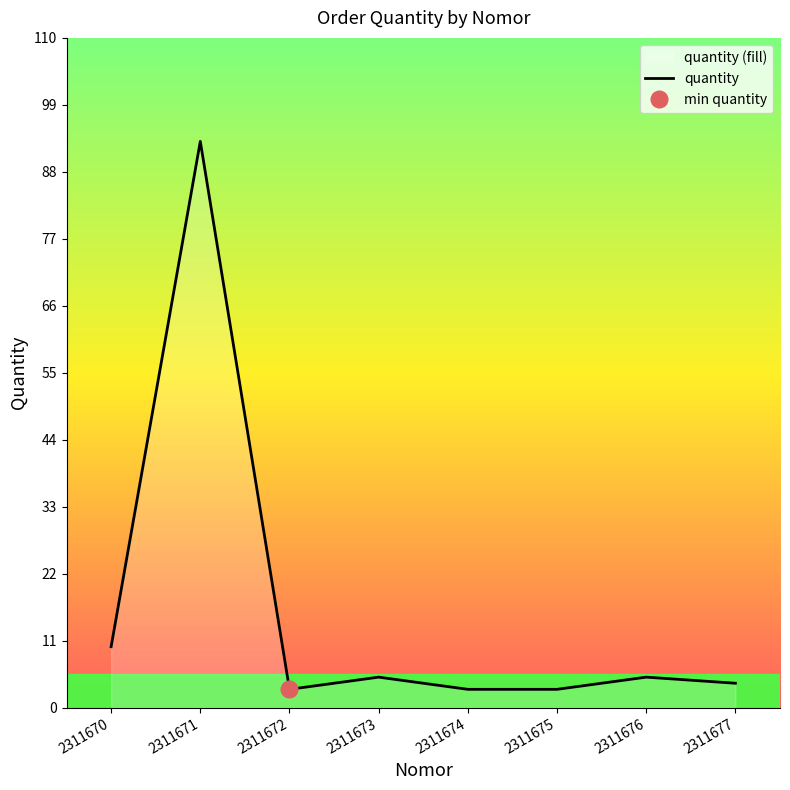

How many distinct data groups are displayed?

1